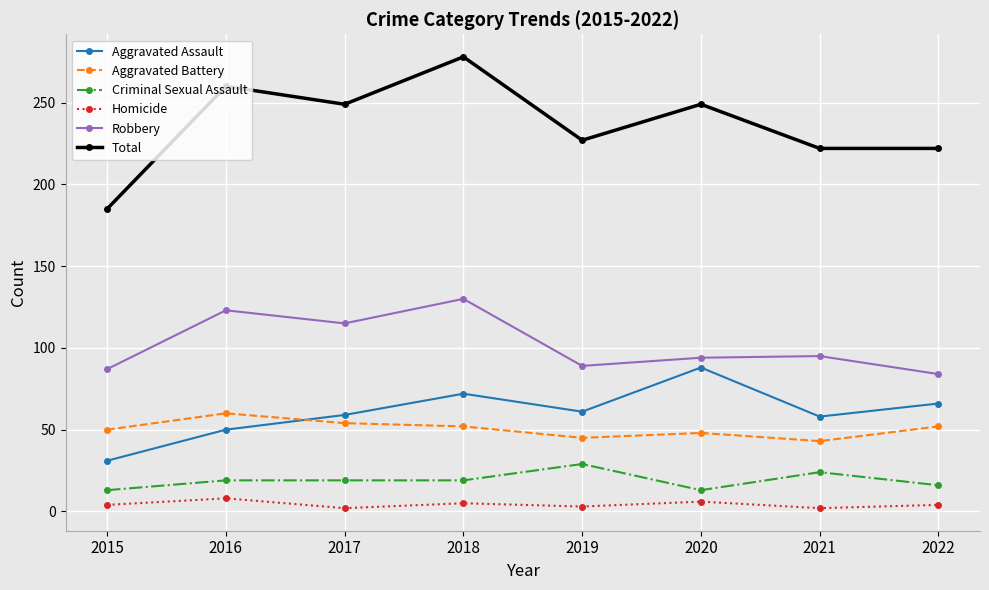

What is the sum of the Homicide values at 2021 and 2022?

6